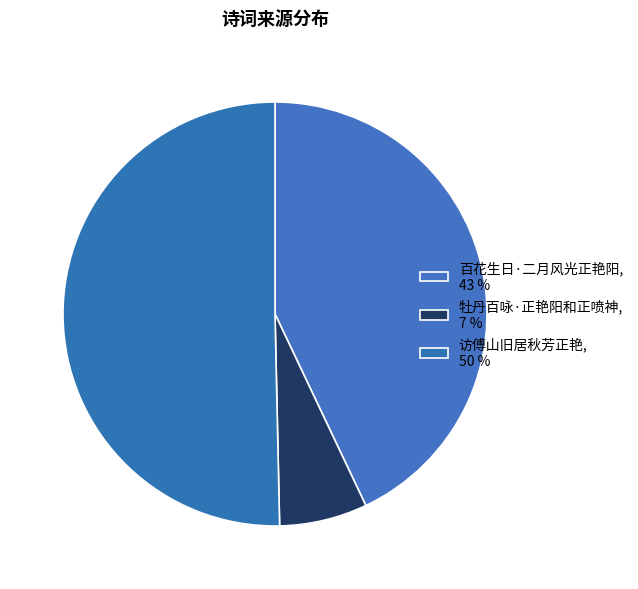

Which slice represents more than half of the pie?

访傅山旧居秋芳正艳